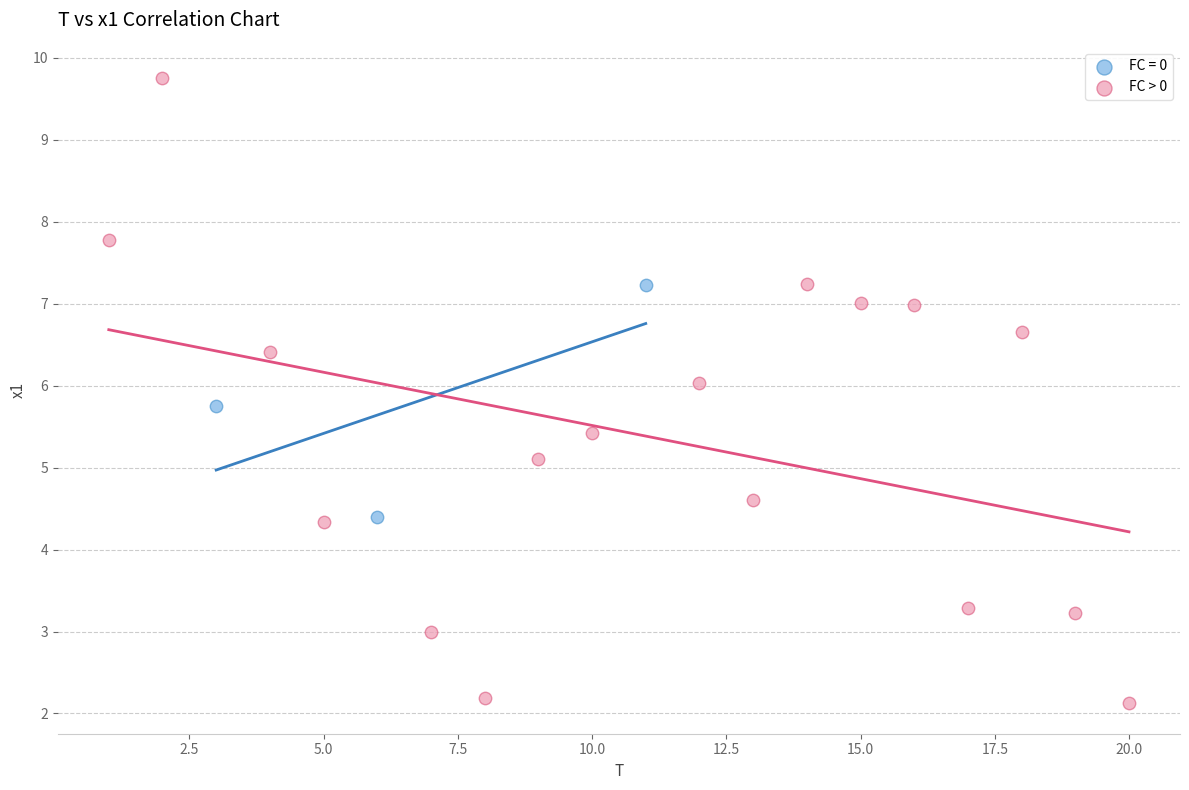

Which series reaches the maximum Y coordinate?

FC > 0